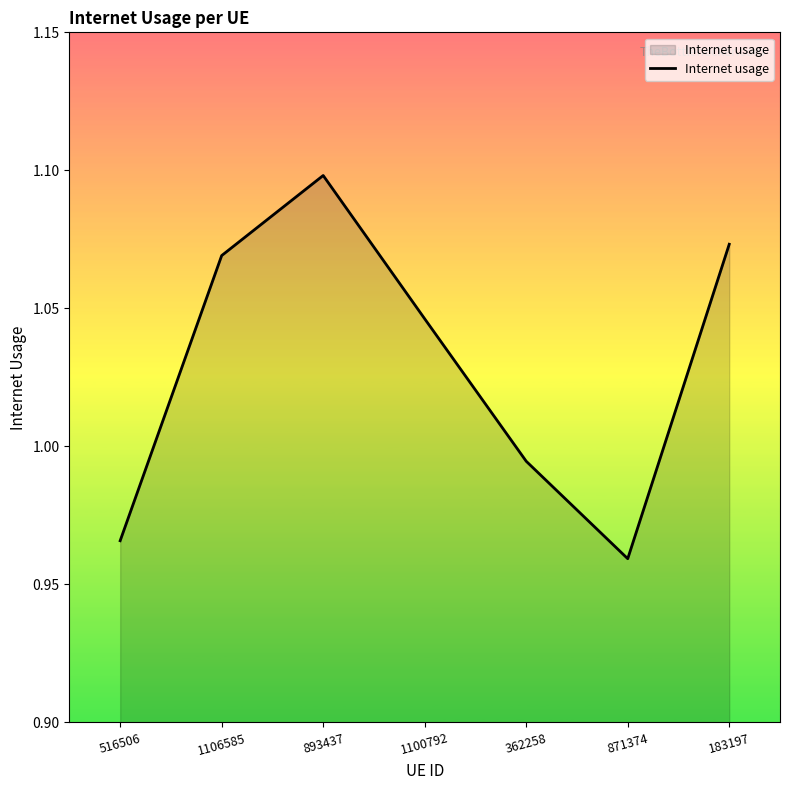

What is the difference between the maximum and minimum values?

0.1